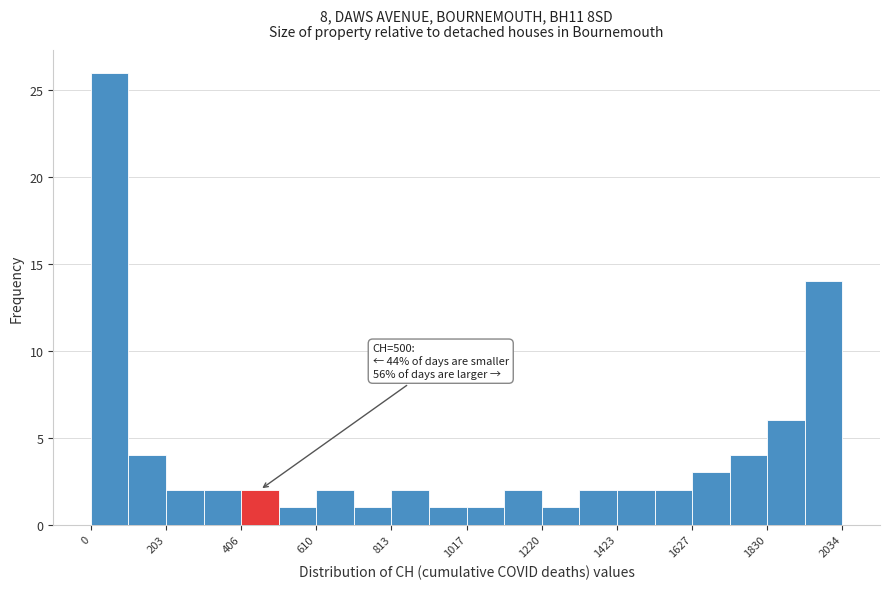

Around what value on the x-axis is the tallest bar? Give the approximate position of its centre, as read against the axis.

50